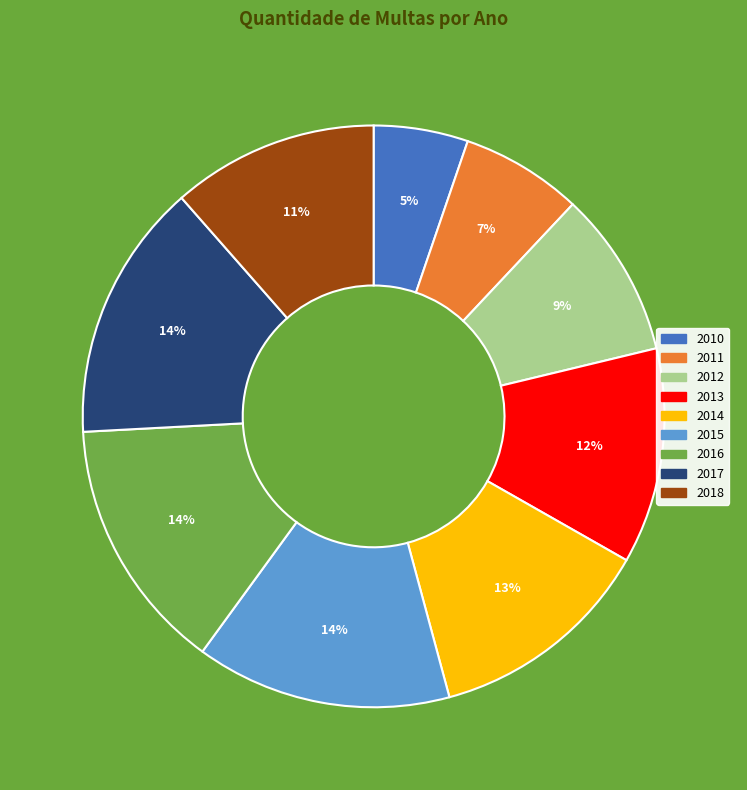

Count the number of slices in the pie.

9